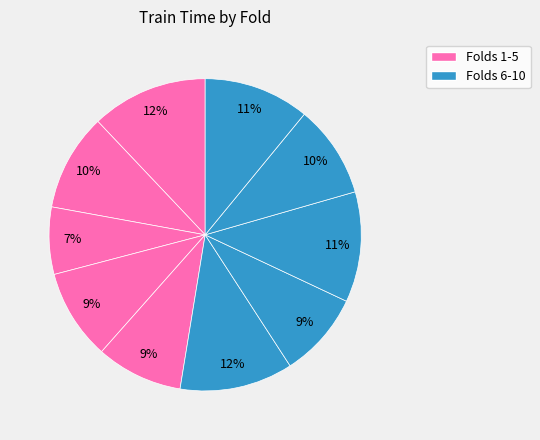

How many segments does this pie chart have?

10